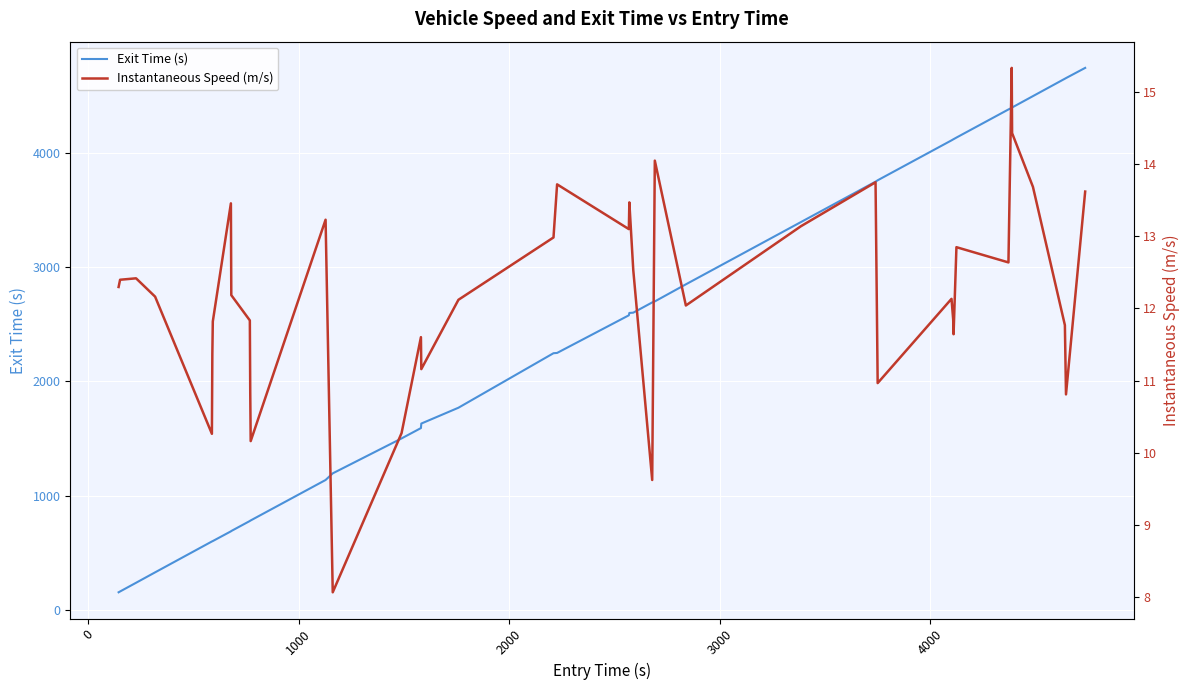

True or false: Exit Time (s) and Instantaneous Speed (m/s) cross at least once.

False